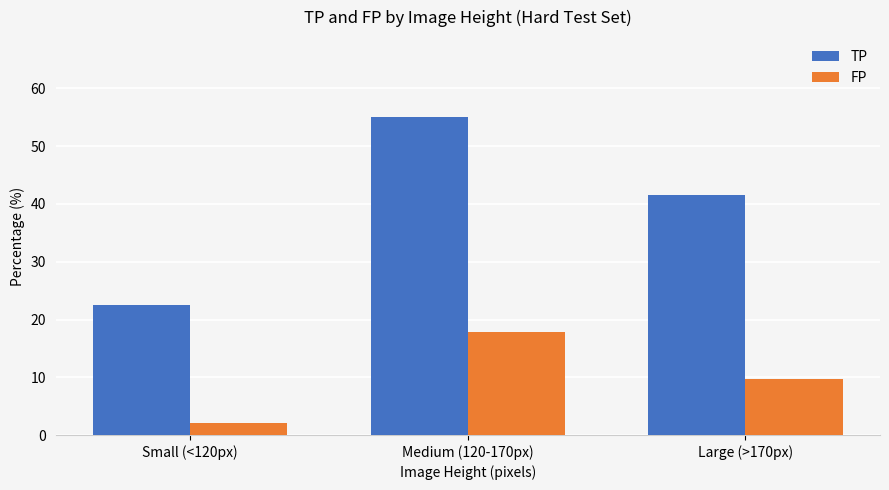

What is the difference between the maximum and minimum values in the FP series?

15.6